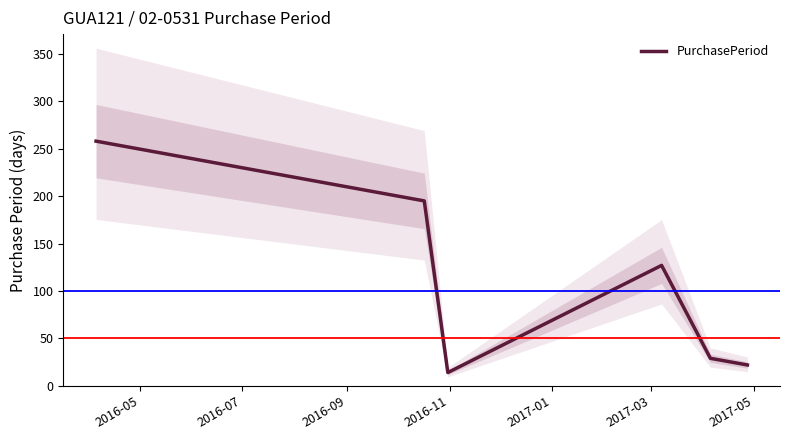

True or false: there are more than 0 points higher than both neighbors.

True